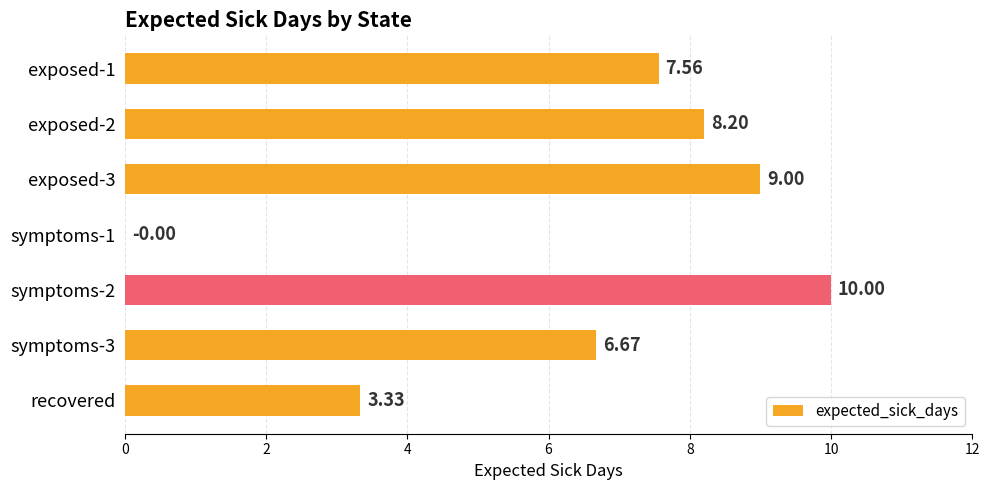

What is the change in value from symptoms-2 to recovered?

-6.7